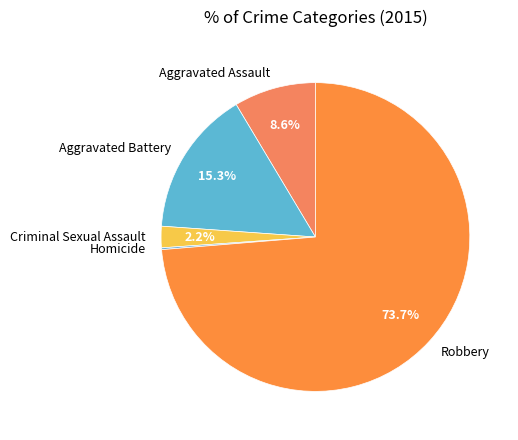

What is the largest slice in the pie chart?

Robbery